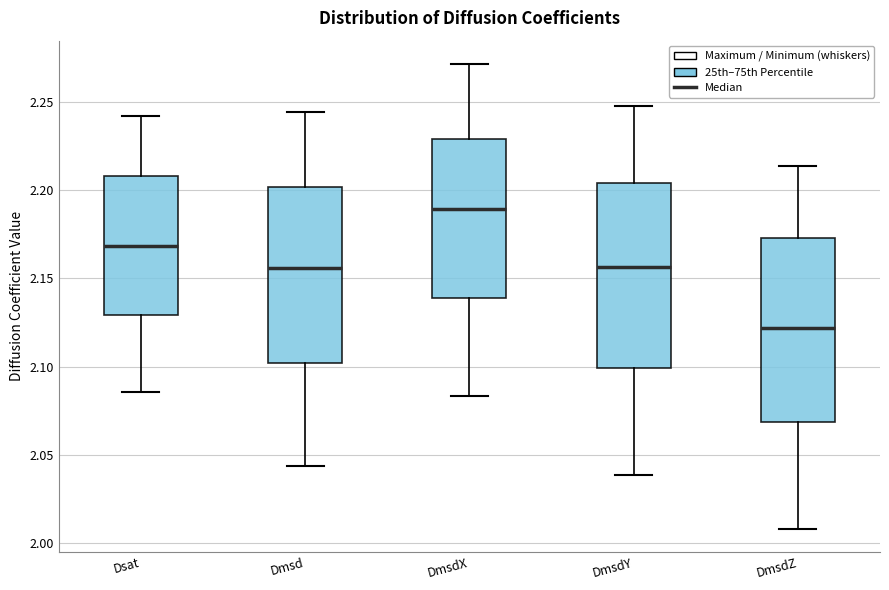

Which box's median line is the highest?

DmsdX